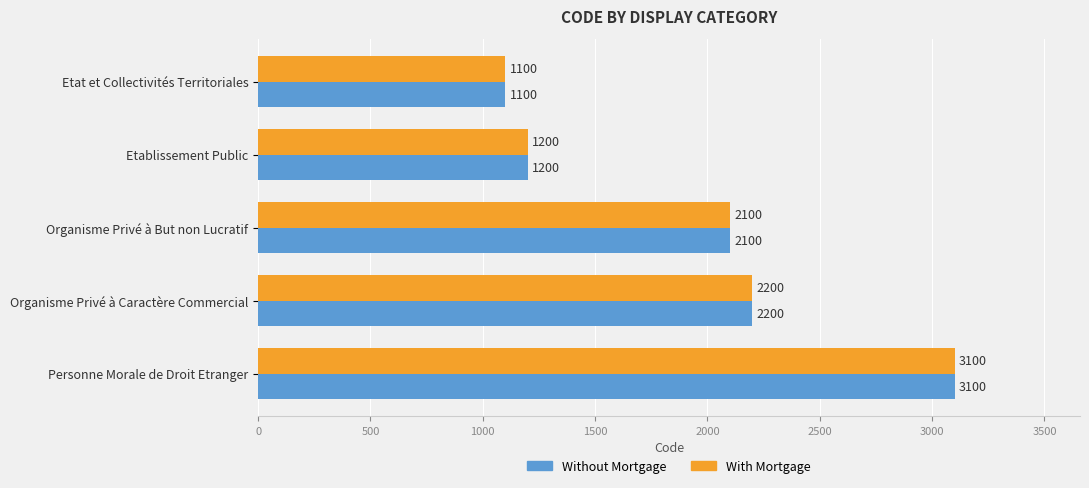

True or false: With Mortgage has a value of 2200 at Organisme Privé à Caractère Commercial.

True